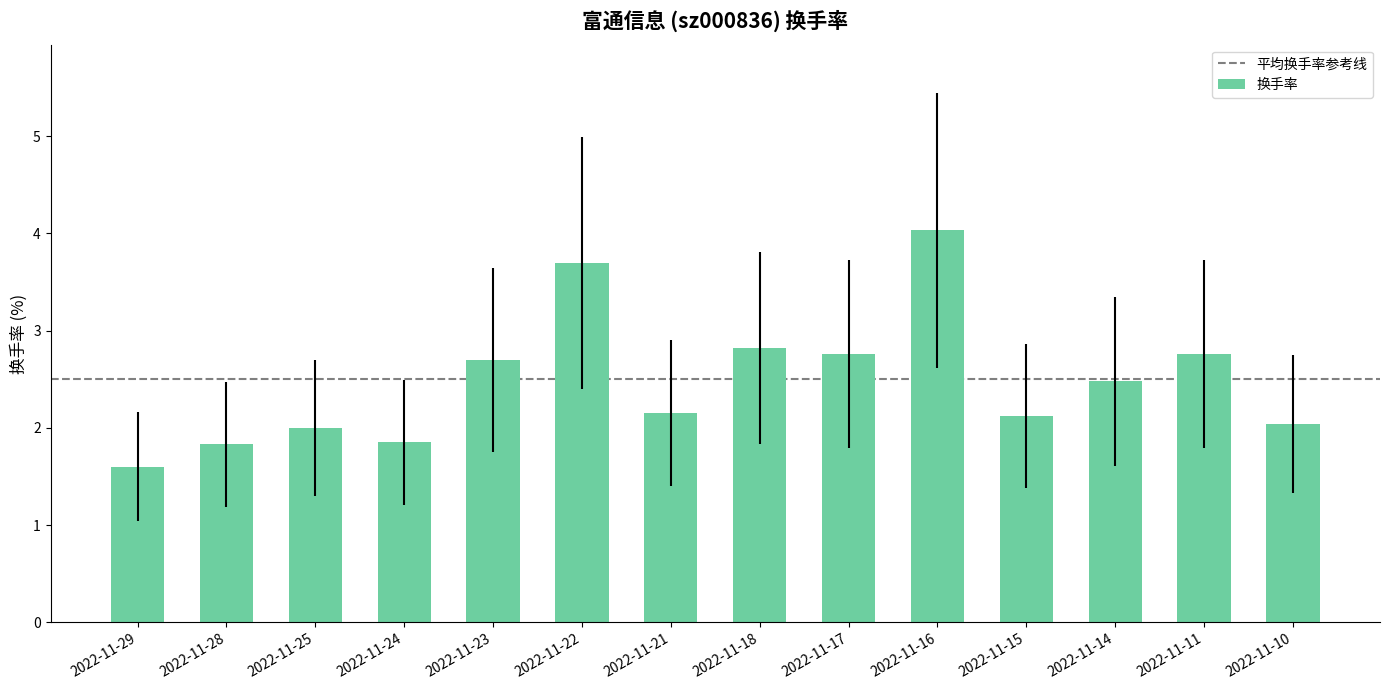

The chart shows a value of 2.7 at 2022-11-29. True or false?

False